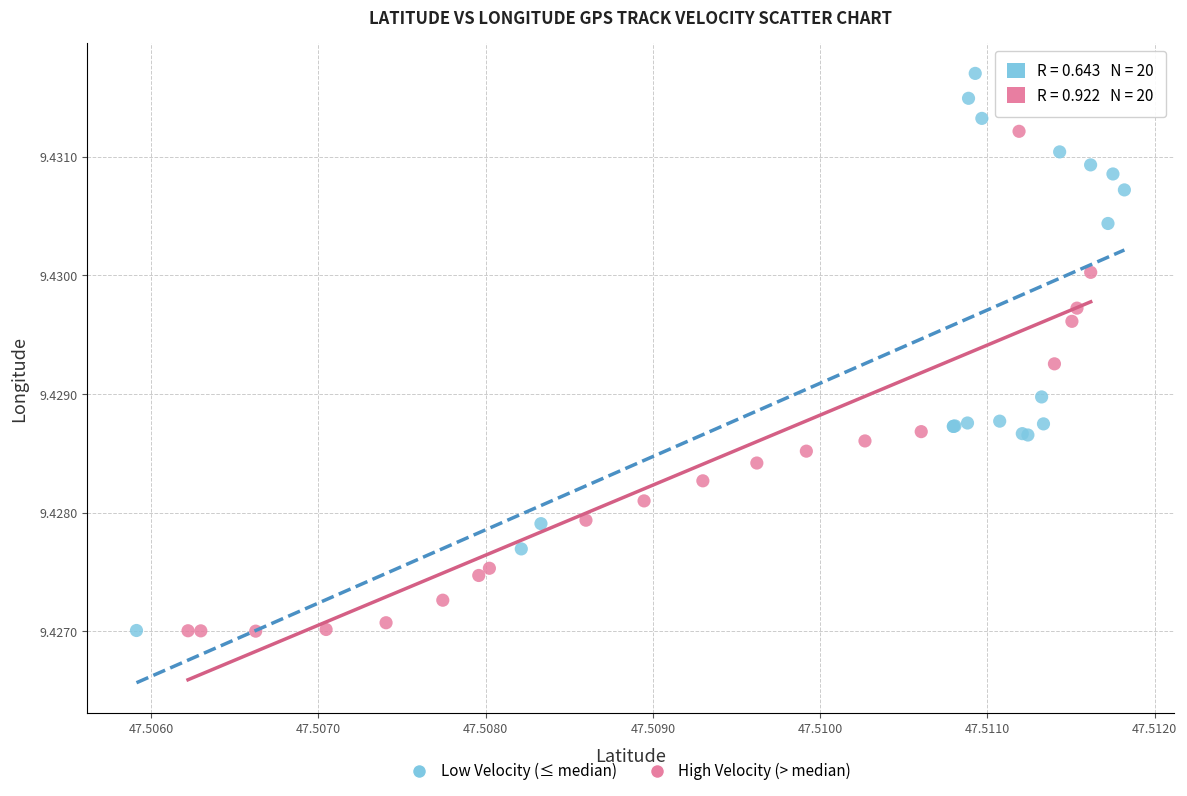

Which series reaches the maximum Y coordinate?

Low Velocity (≤ median)